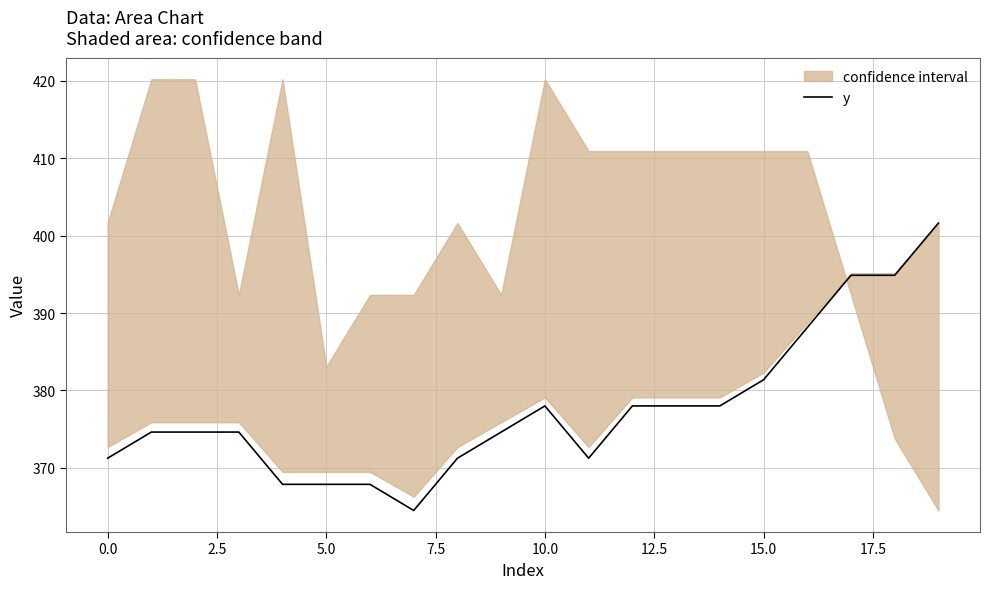

How many data points does each series have?

20